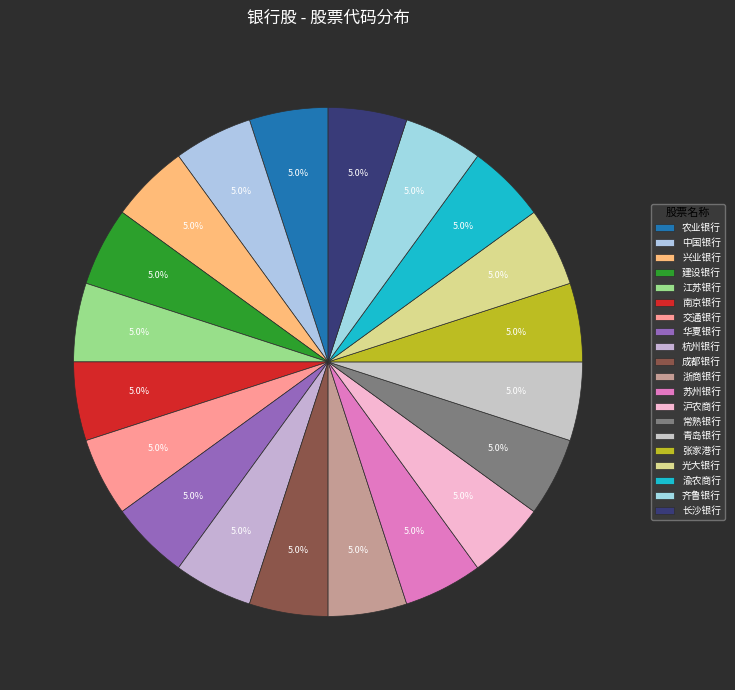

How many segments does this pie chart have?

20